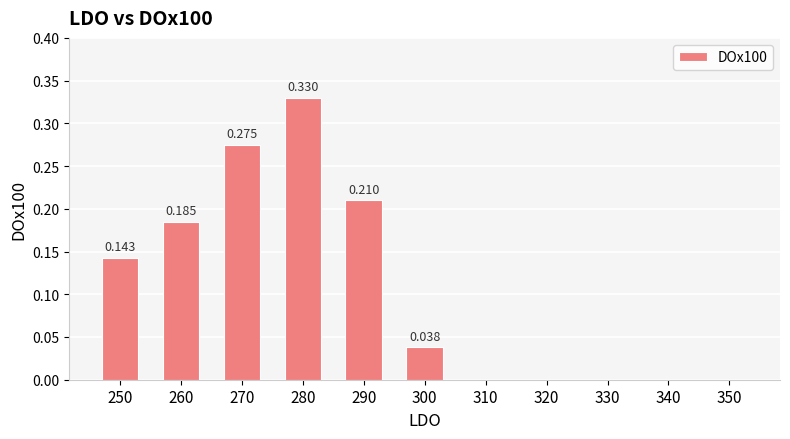

How many categories are shown in the chart?

11